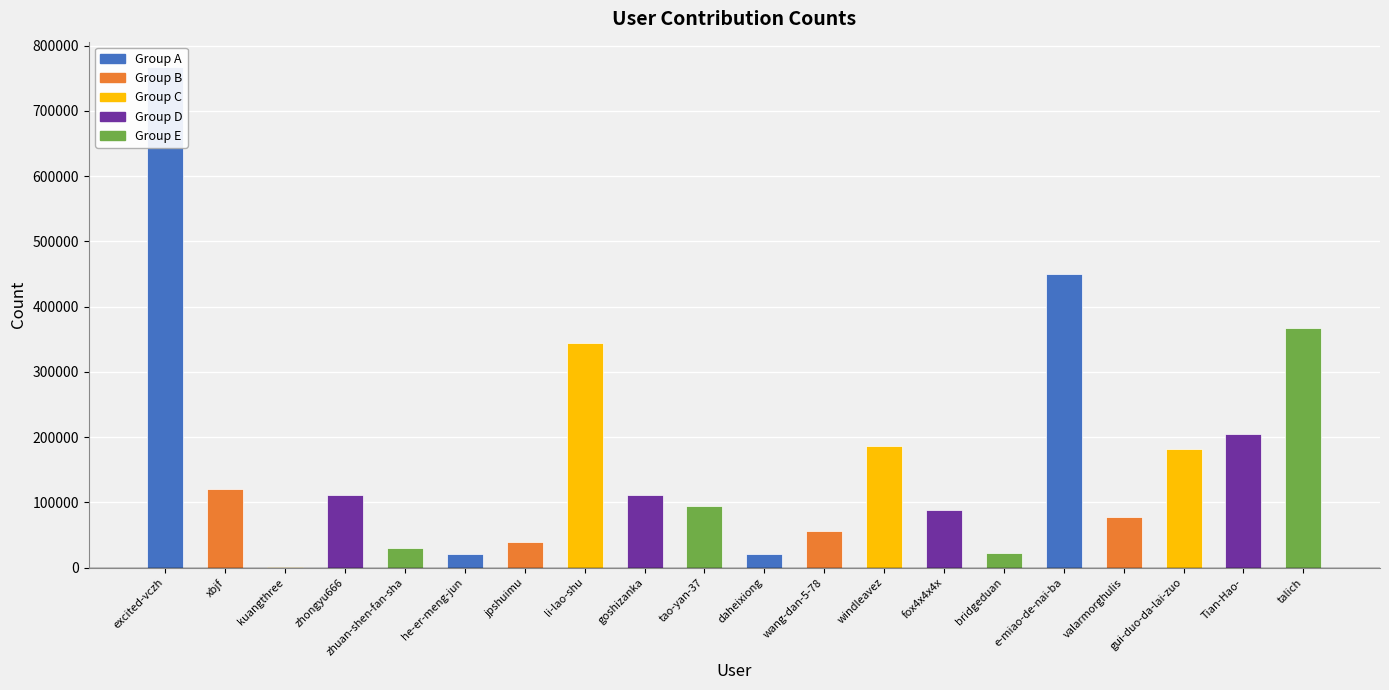

True or false: the data shows 244536 at windleavez.

False